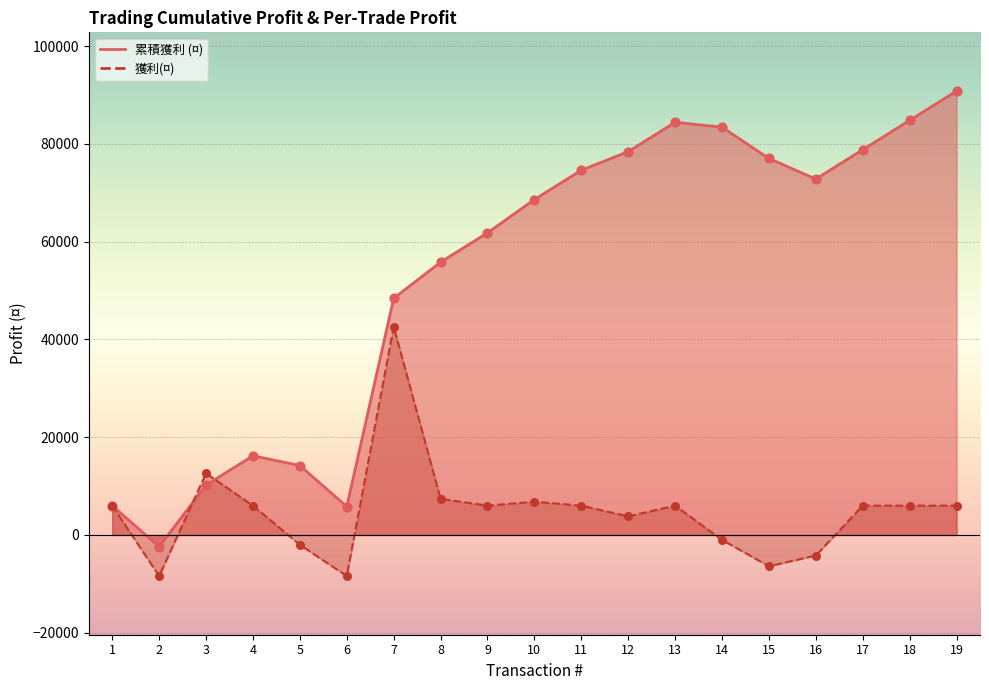

Which series has the widest spread of Y values?

累積獲利 (¤)